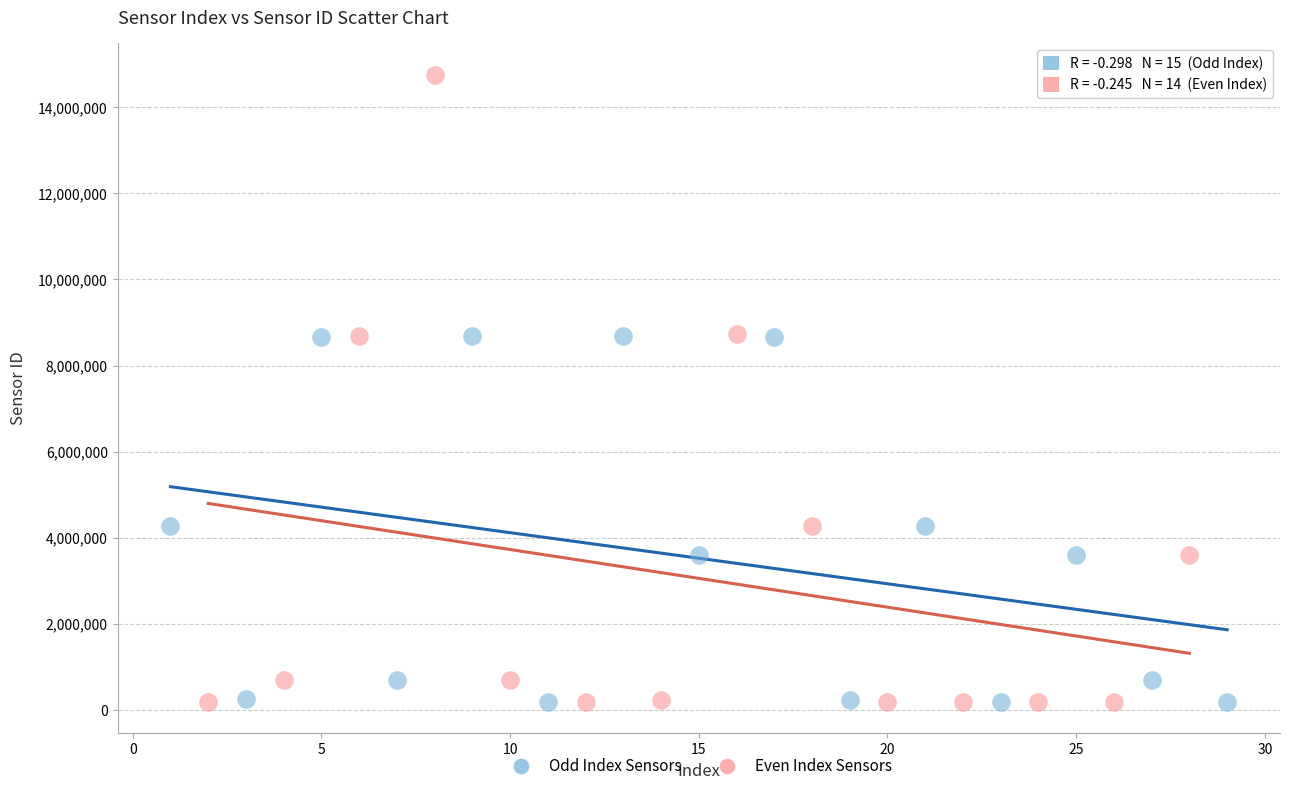

Which series has the largest Y range (max minus min)?

Even Index Sensors